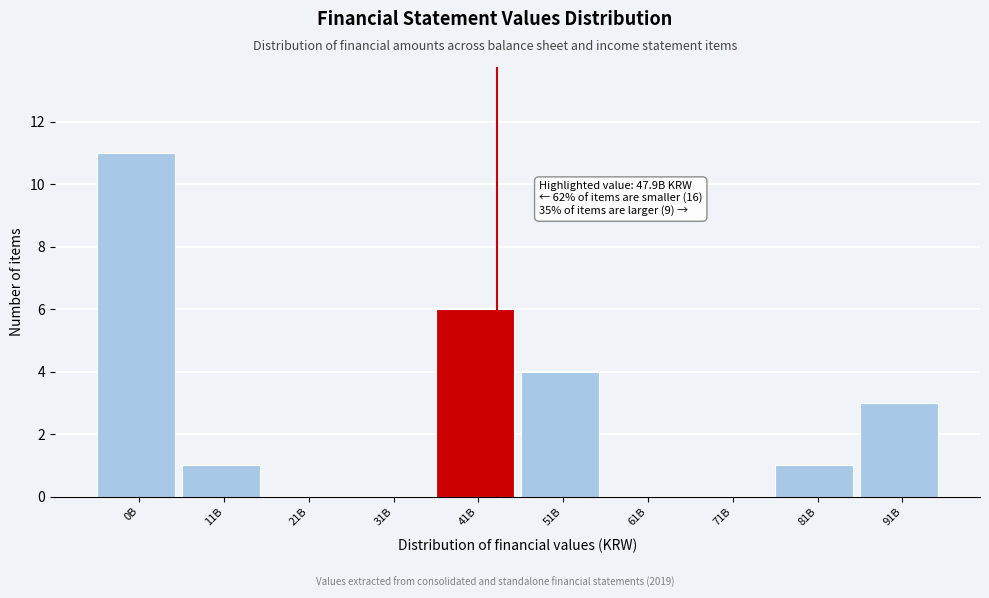

Reading right to left, extract all data points from this chart.

91B=3	81B=1	71B=0	61B=0	51B=4	41B=6	31B=0	21B=0	11B=1	0B=11